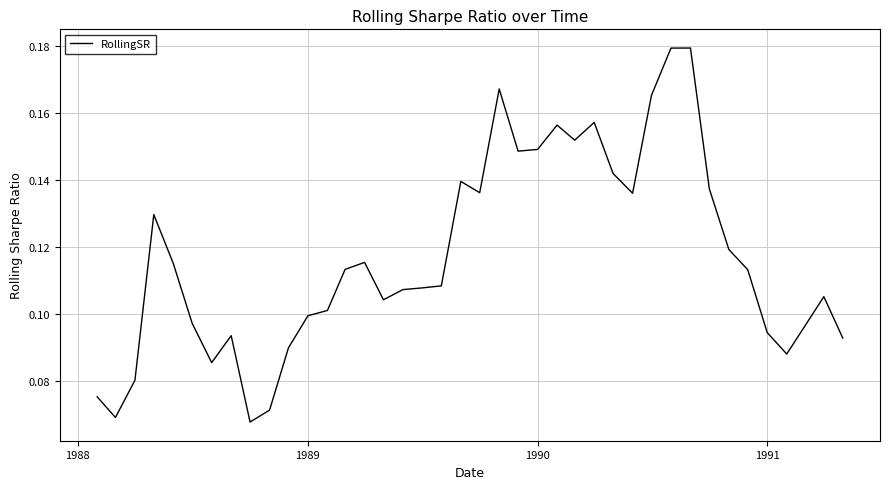

How many interior local valleys (lower than both neighbors) does the data have?

9